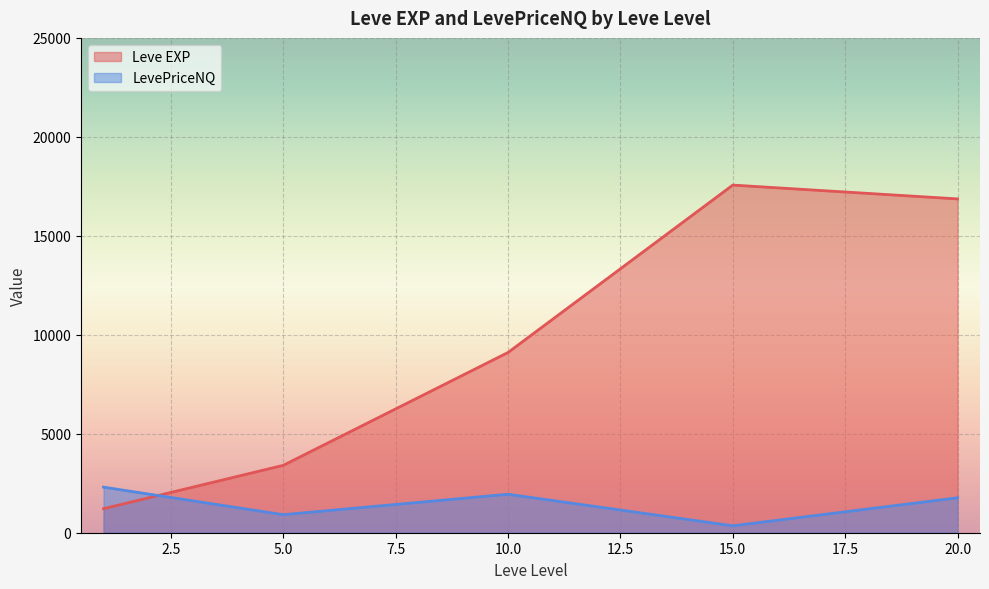

At 20.0, list the series in order from smallest to largest.

LevePriceNQ, Leve EXP